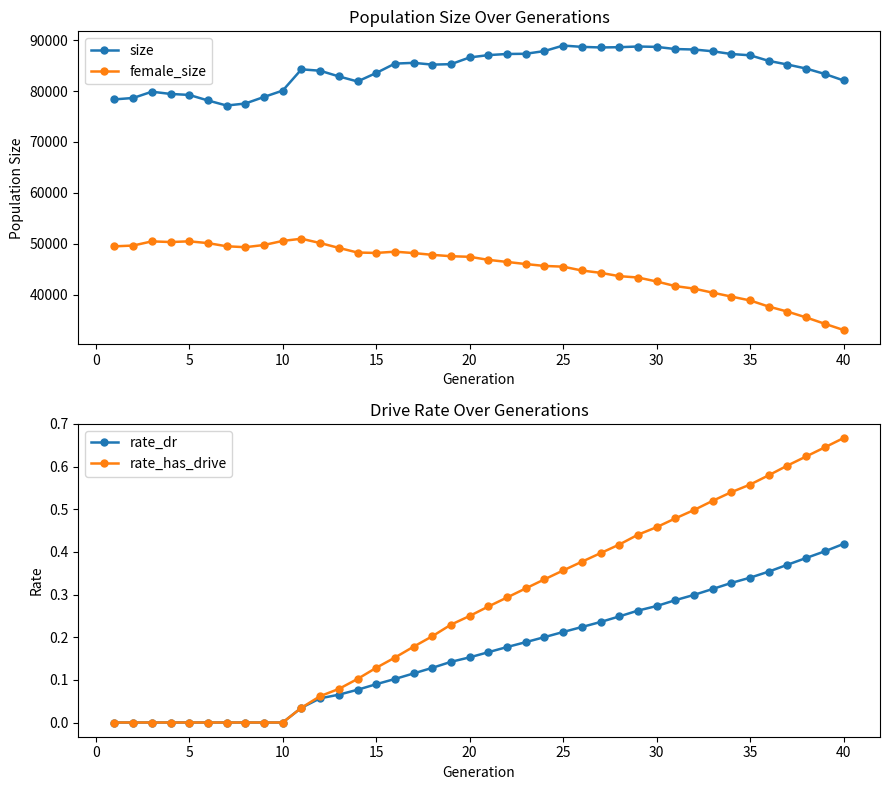

In size, how many points are higher than both neighbors (excluding endpoints)?

5